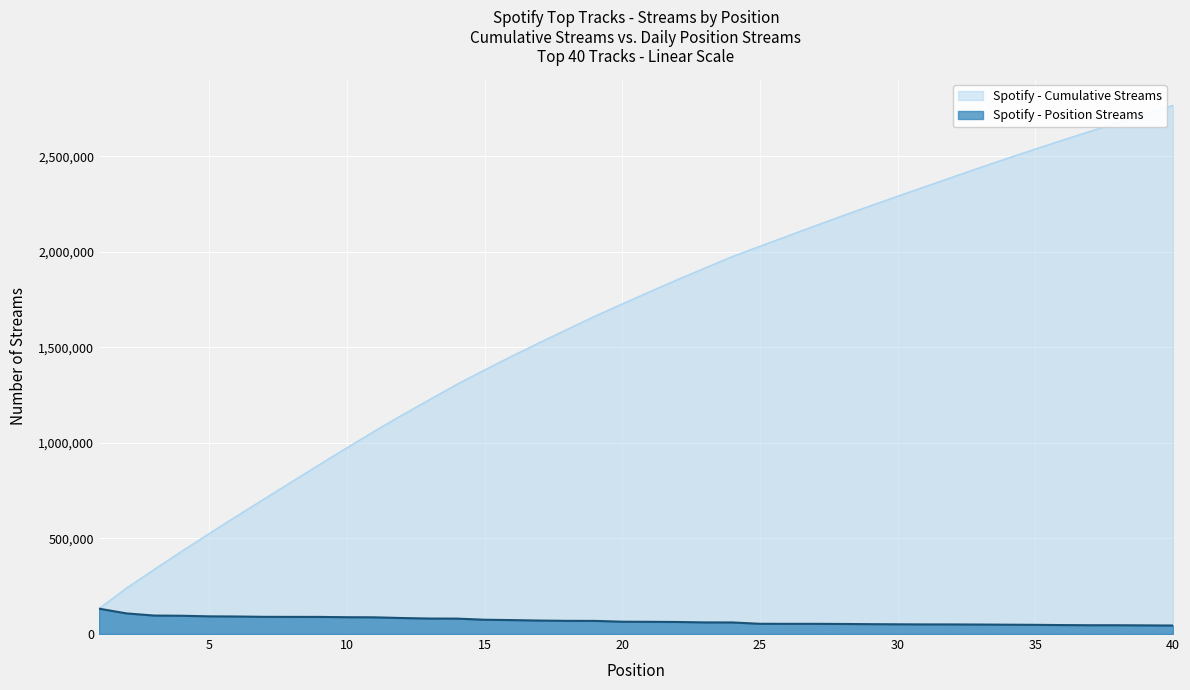

True or false: there are more than 0 points higher than both neighbors.

False